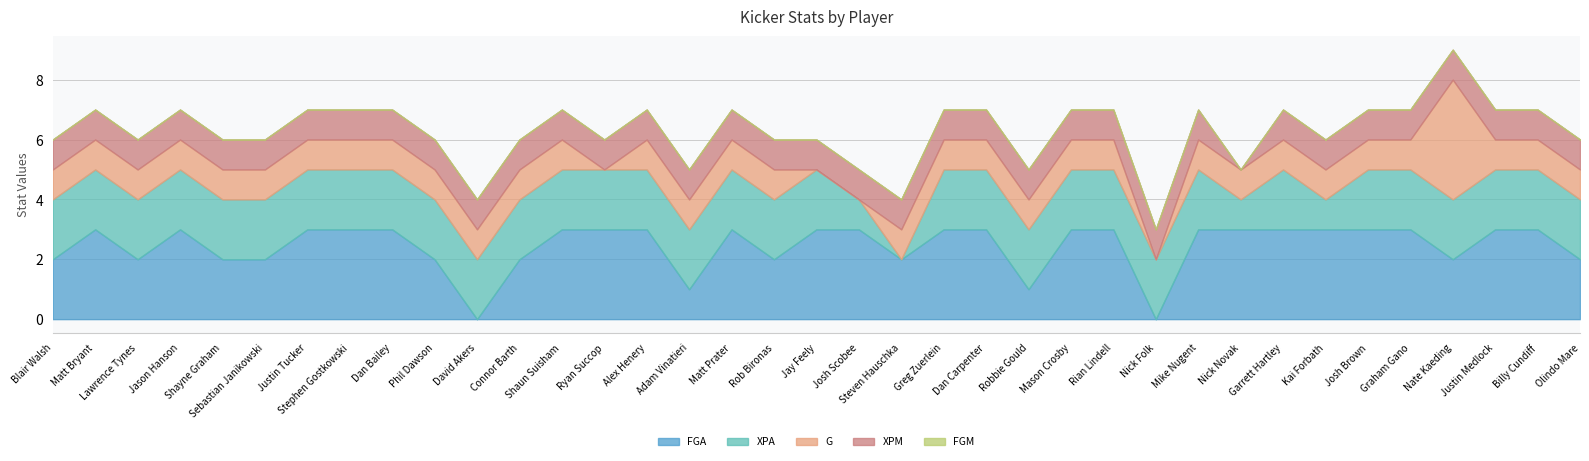

What is the spread (max minus min) of values at Josh Scobee?

1